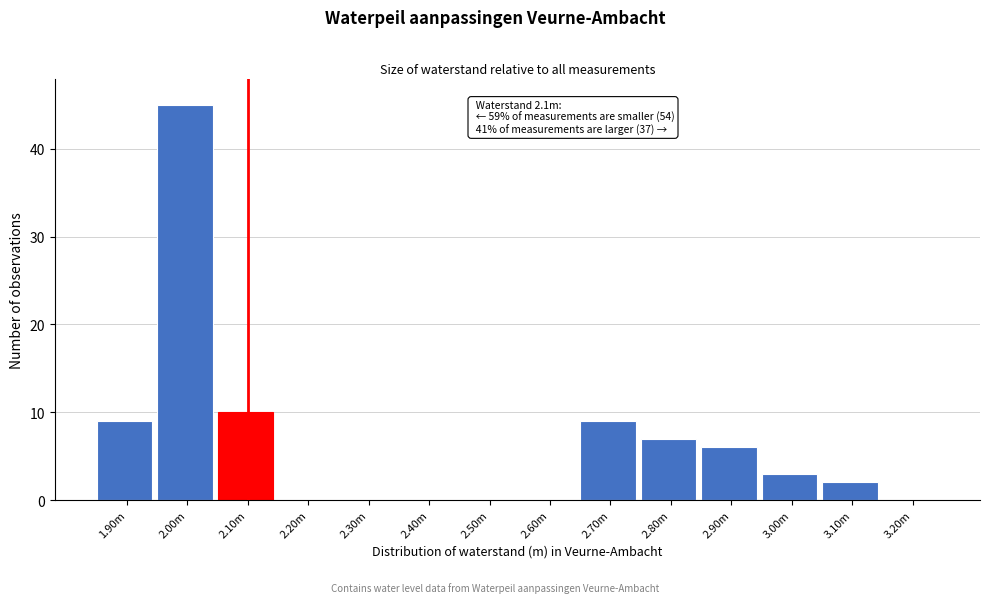

Reading left to right, extract all data points from this chart.

1.90m=9	2.00m=45	2.10m=10	2.20m=0	2.30m=0	2.40m=0	2.50m=0	2.60m=0	2.70m=9	2.80m=7	2.90m=6	3.00m=3	3.10m=2	3.20m=0